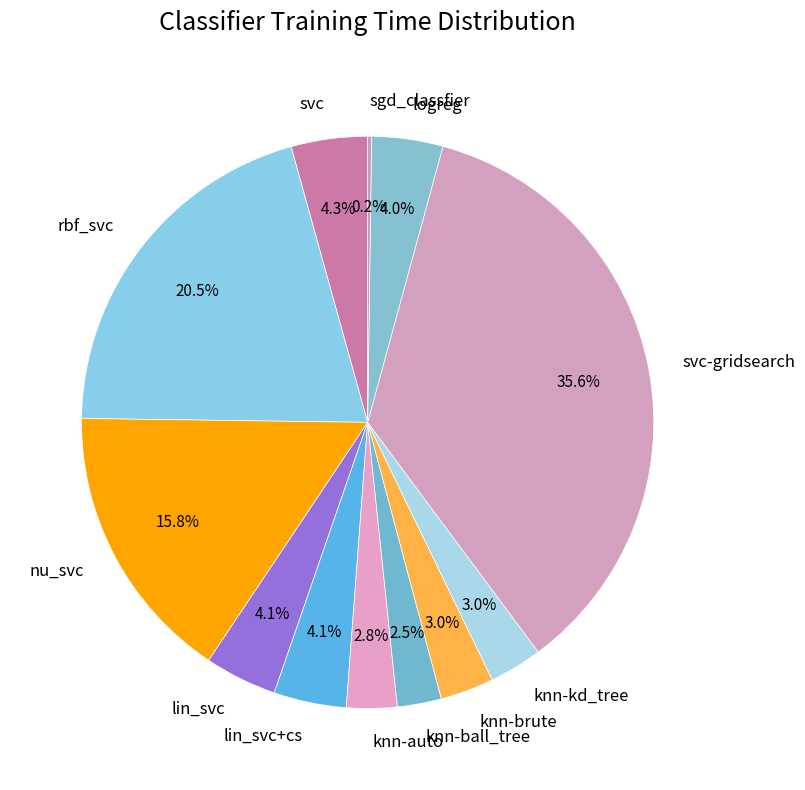

Between logreg and knn-auto, which is larger?

logreg